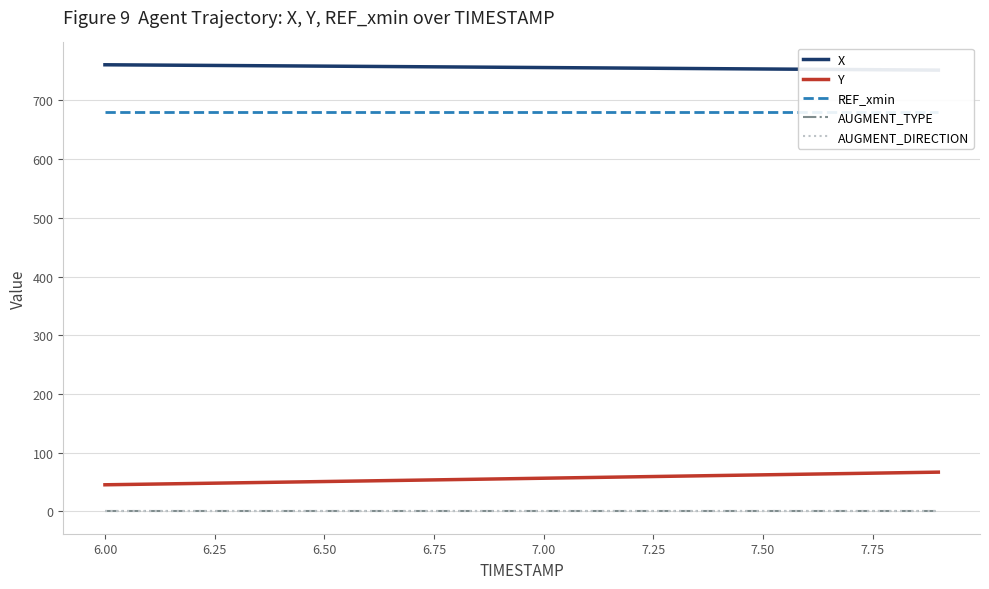

What are all the series names shown in the legend?

X, Y, REF_xmin, AUGMENT_TYPE, AUGMENT_DIRECTION